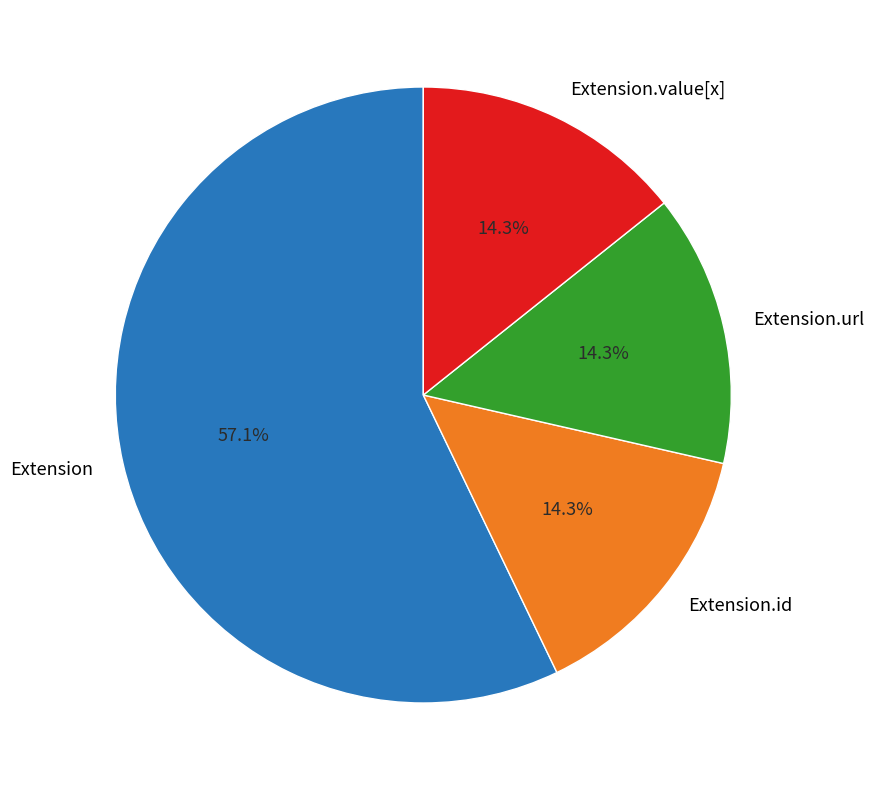

Which category has the biggest portion of the pie?

Extension